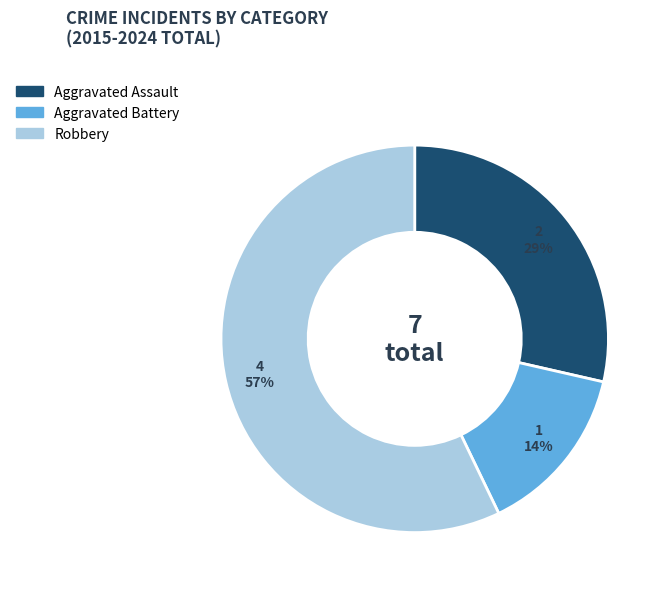

Is the sum of Aggravated Battery and Robbery greater than half?

Yes